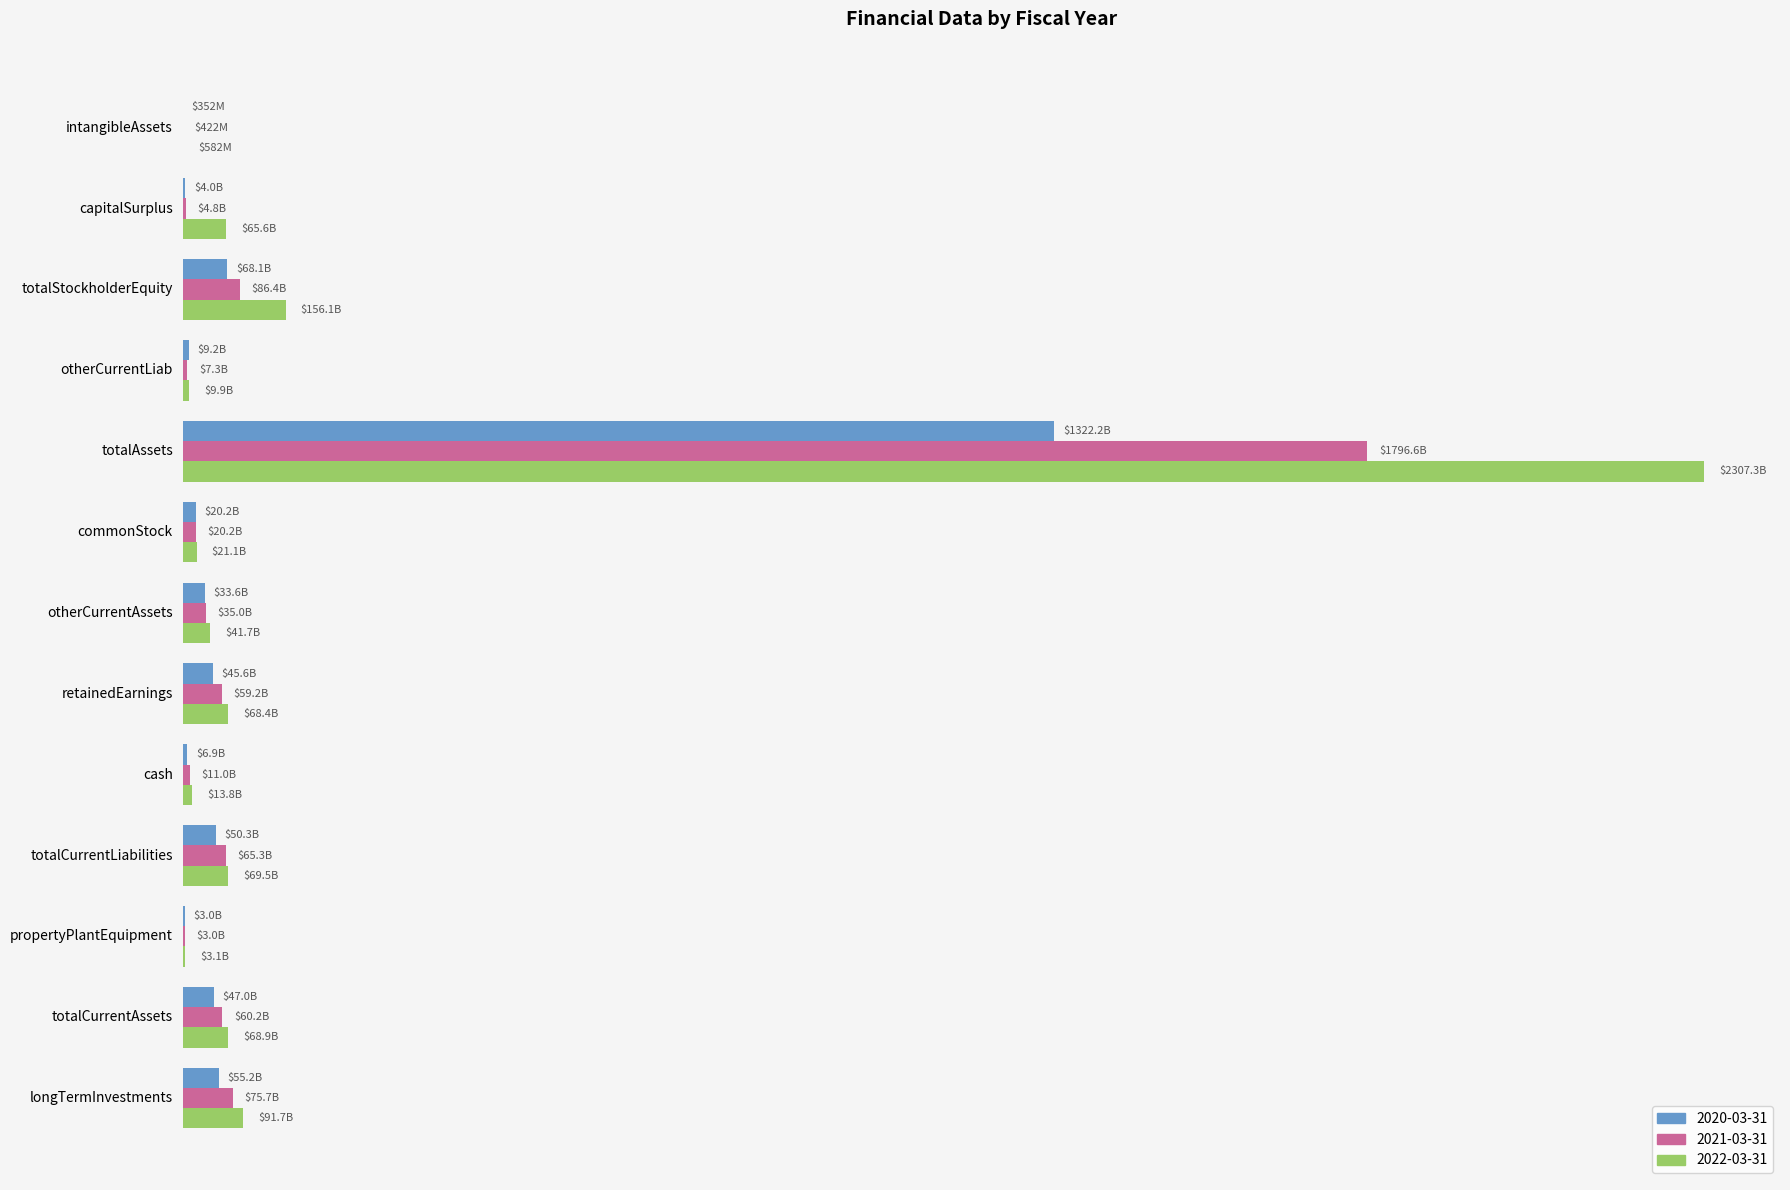

Rank the series at cash from highest to lowest value.

2022-03-31, 2021-03-31, 2020-03-31